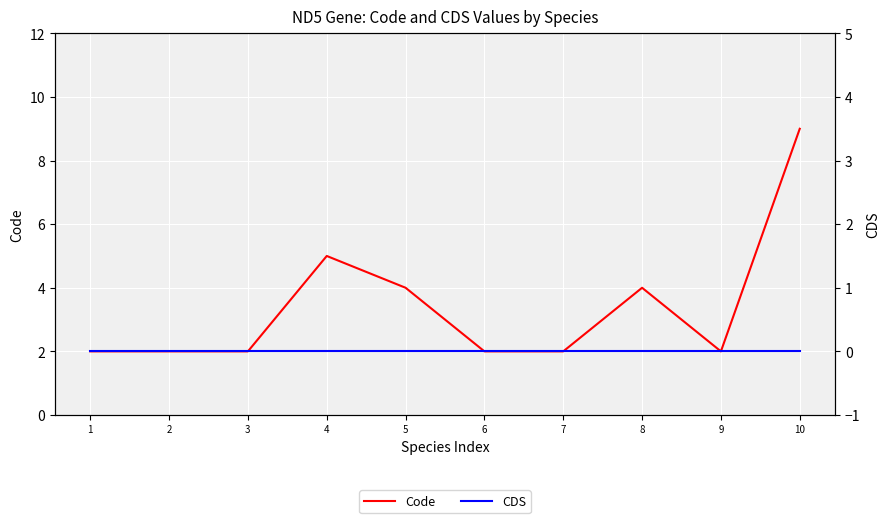

What is the sum of all Code values?

34